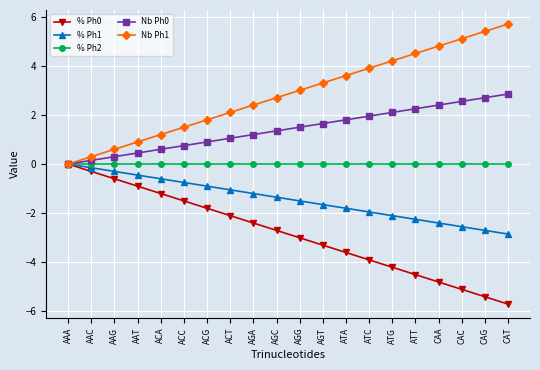

What is the difference between the maximum and minimum values in the Nb Ph1 series?

5.7